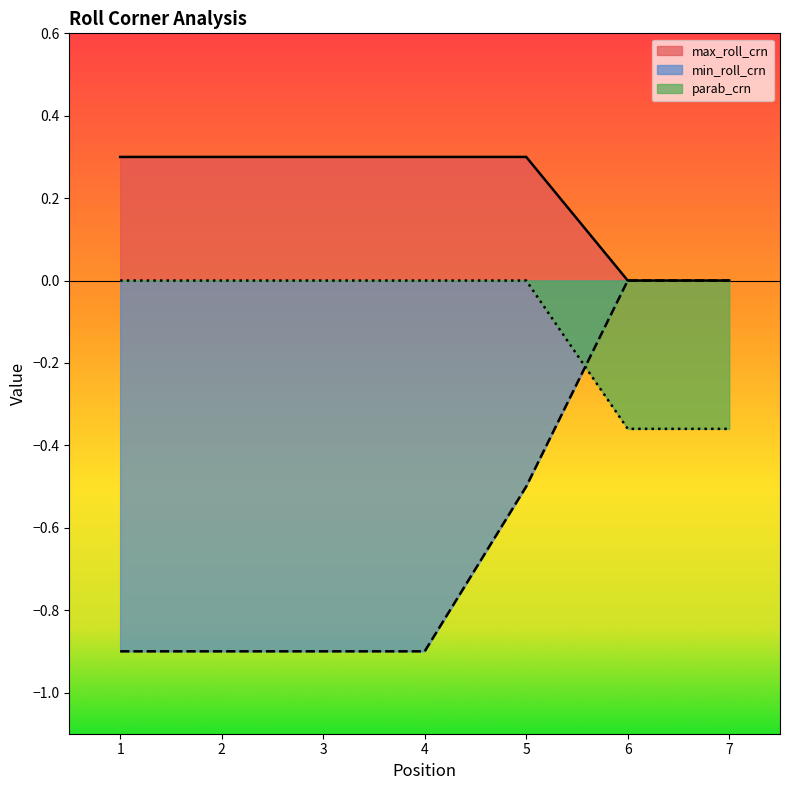

What is the sum of all parab_crn values?

-0.7